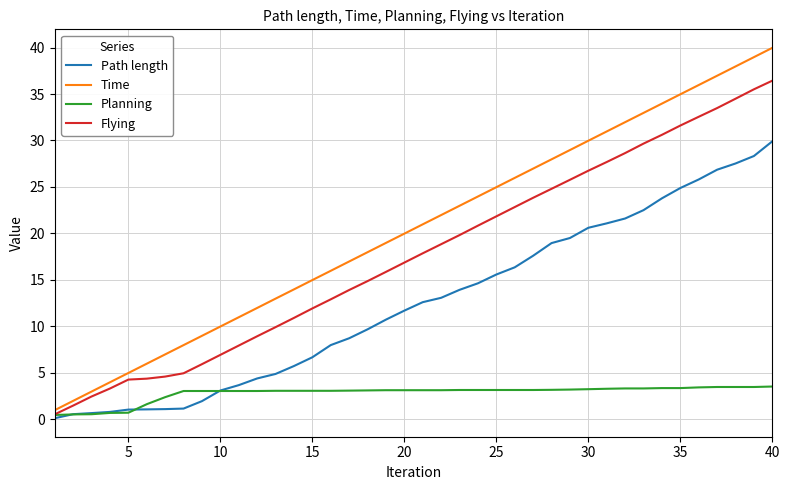

What is the greatest value displayed?

40.0